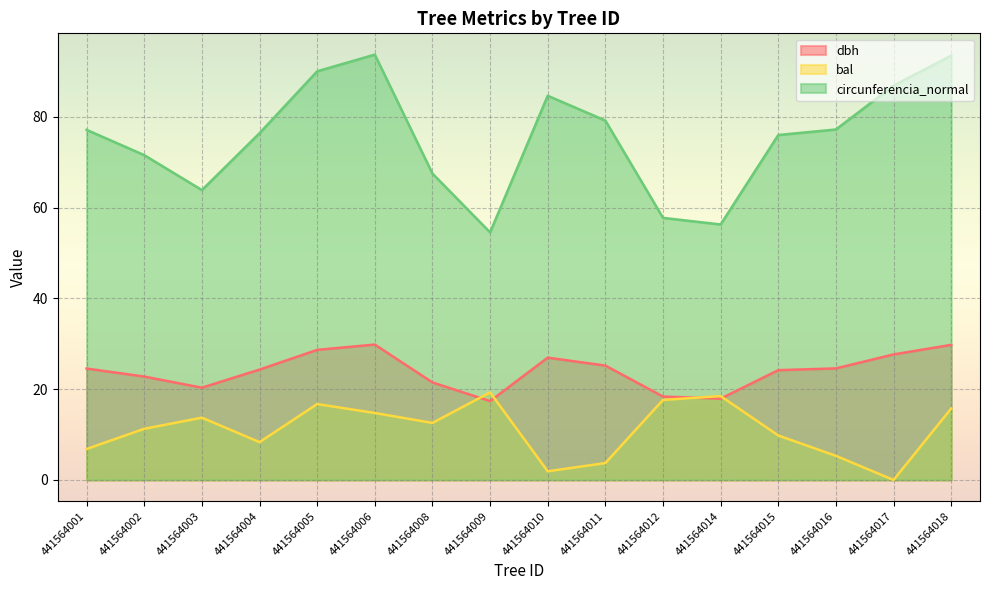

Which category has the highest value across all series?

441564006